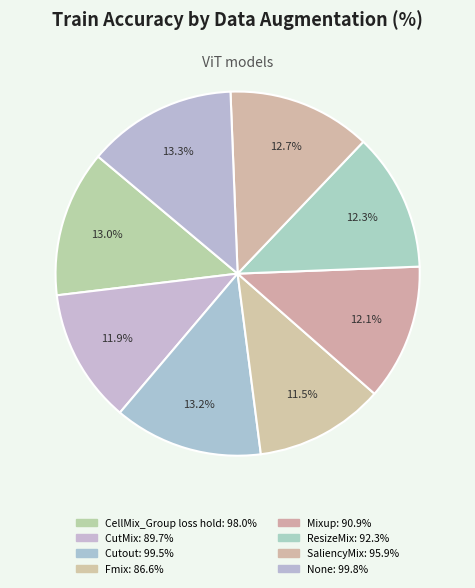

Which category has the smallest portion of the pie?

Fmix